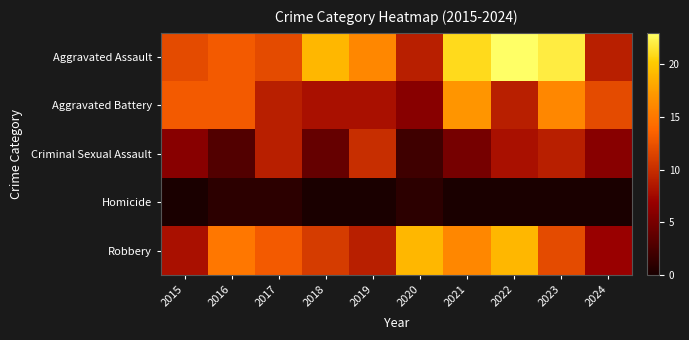

Between 2020 and 2024, which series saw the biggest shift?

Robbery